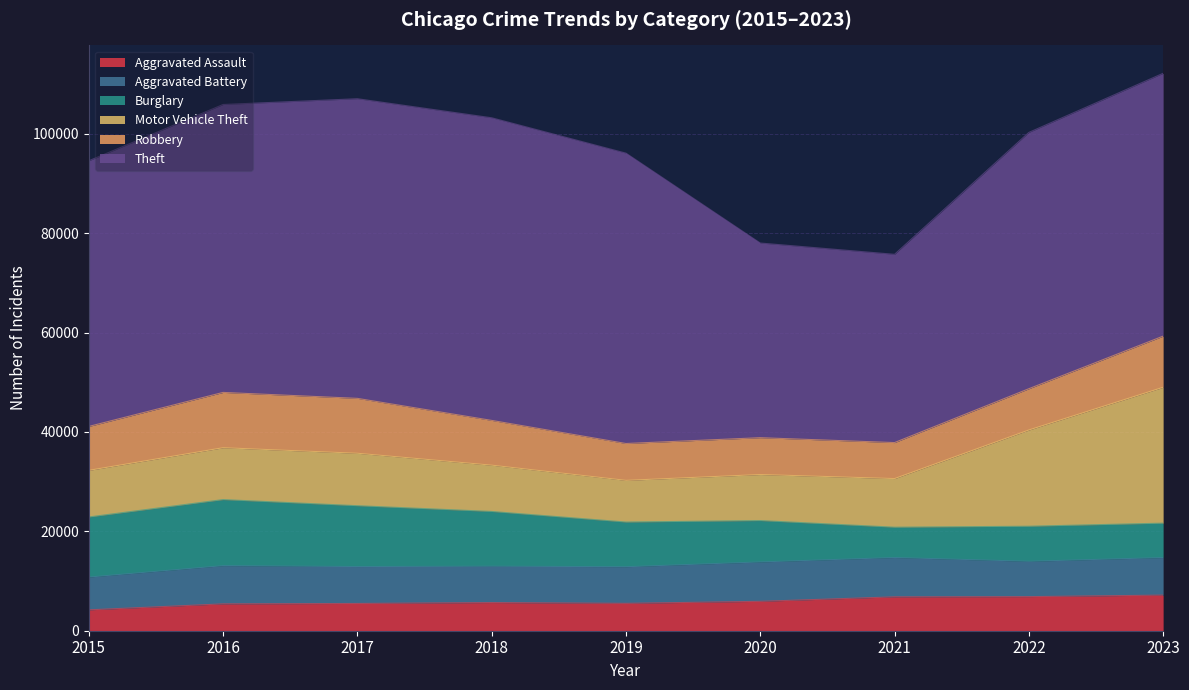

What is the average value of the Aggravated Battery series?

7438